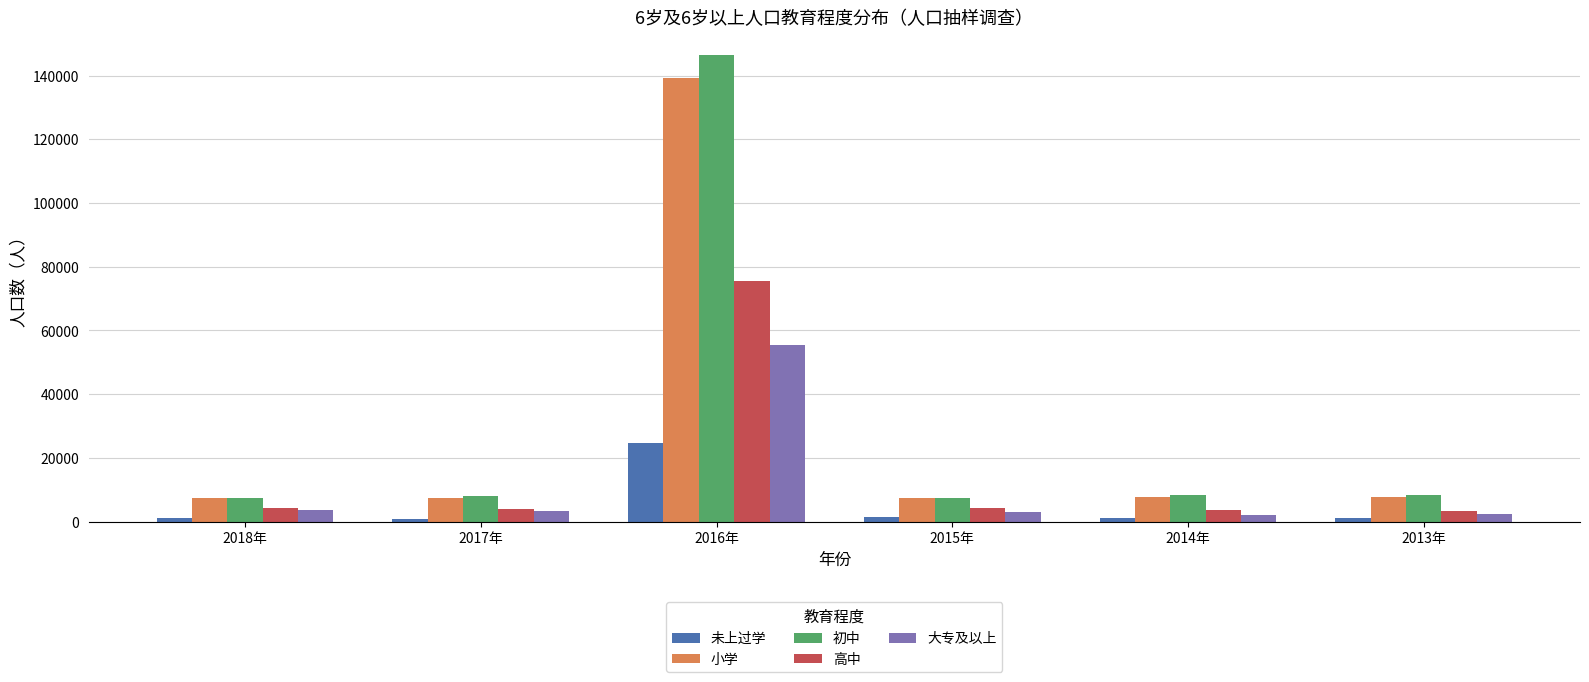

Is the value of 大专及以上 at 2016年 greater than the value of 初中 at 2015年?

Yes